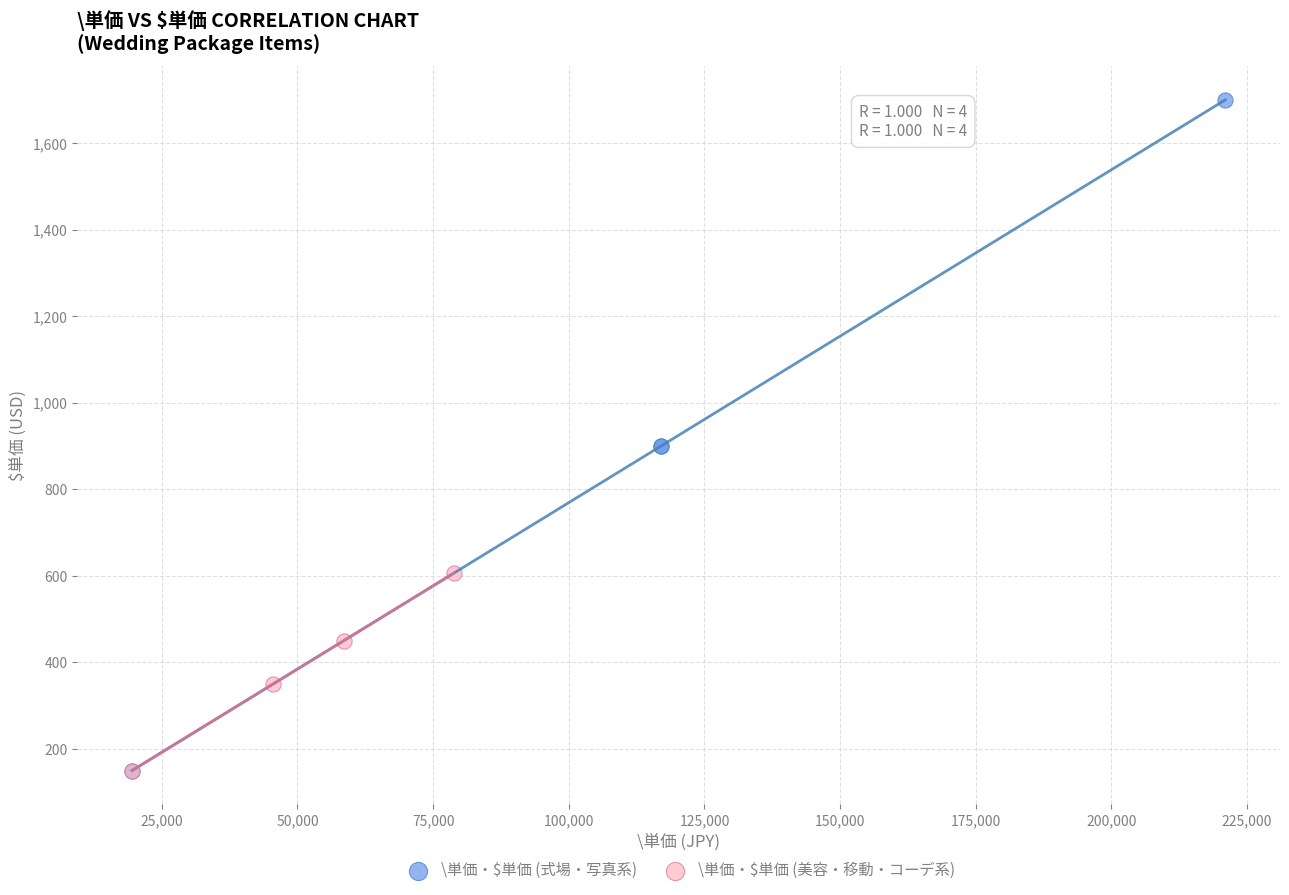

Which series reaches the maximum Y coordinate?

\単価・$単価 (式場・写真系)